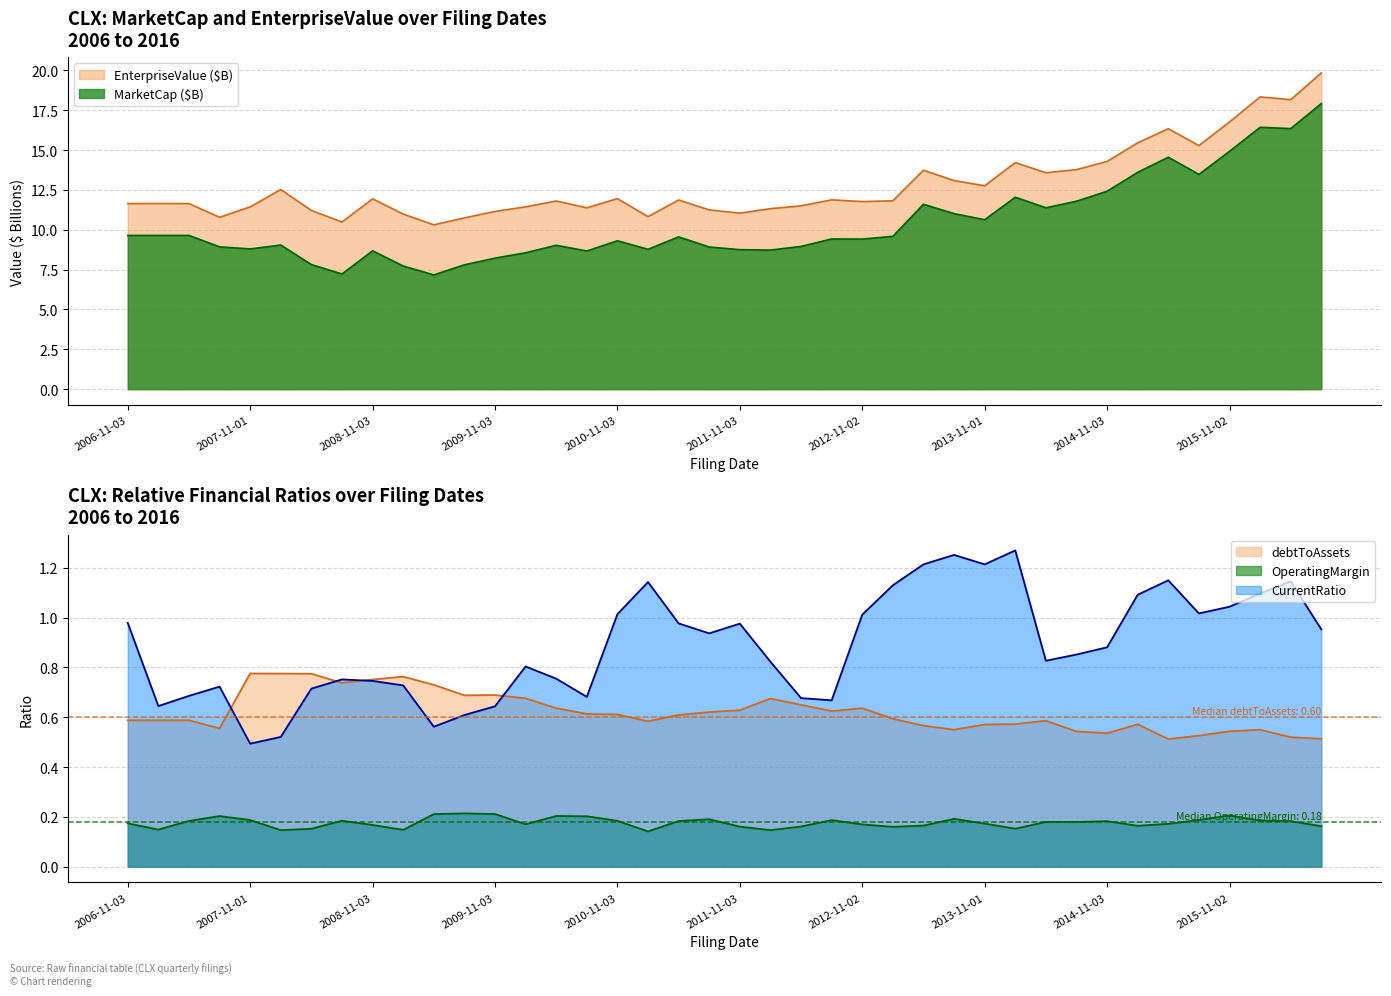

Which category has the lowest value across all series?

2011-02-07